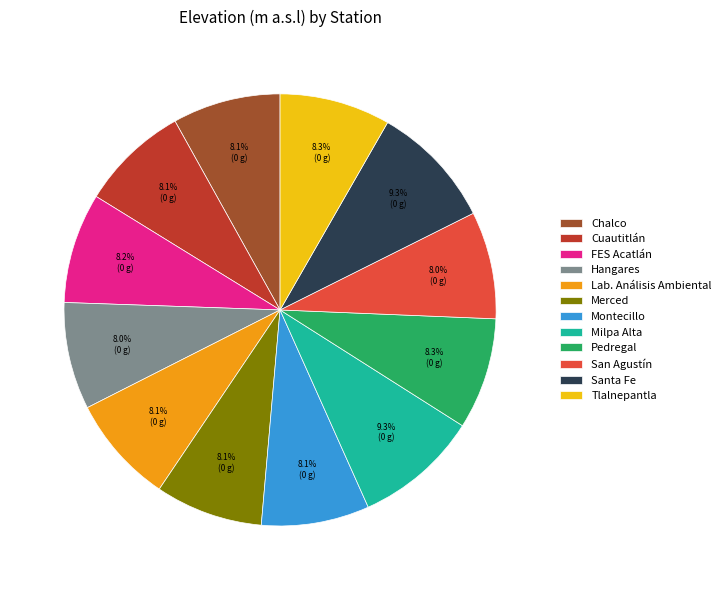

How many segments does this pie chart have?

12